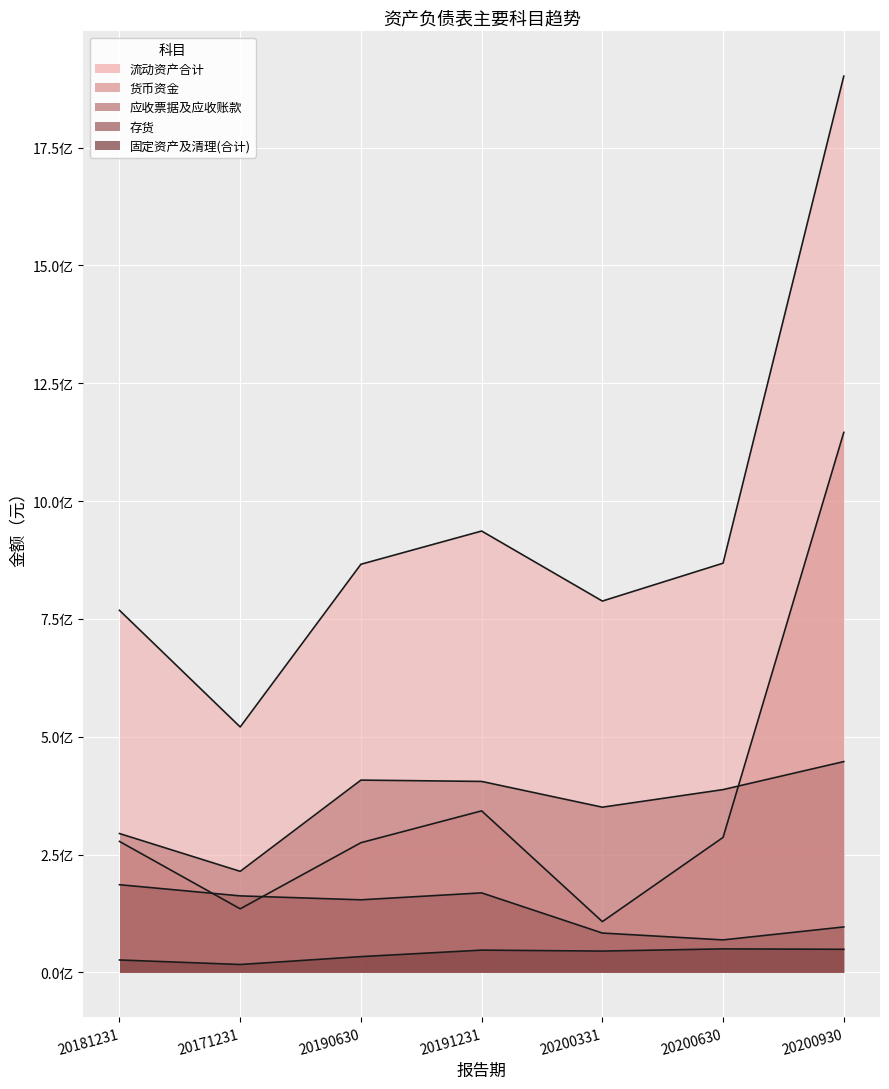

What is the maximum value shown in the chart?

1901556076.2